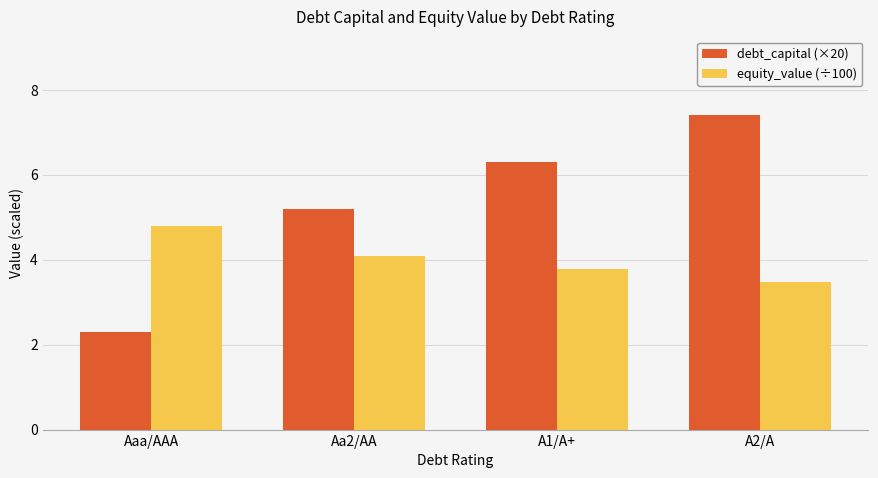

The value of equity_value (÷100) at Aaa/AAA is 4.8. True or false?

True